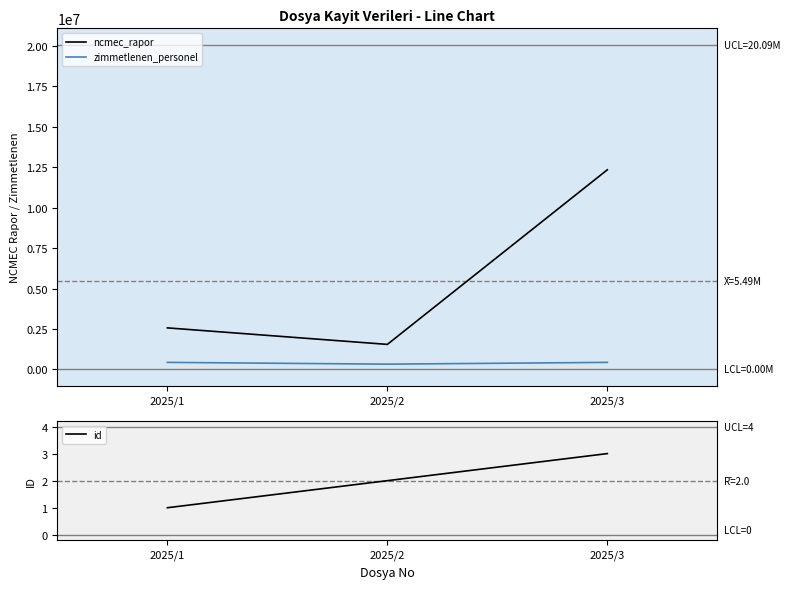

How many lines are shown in the chart?

3